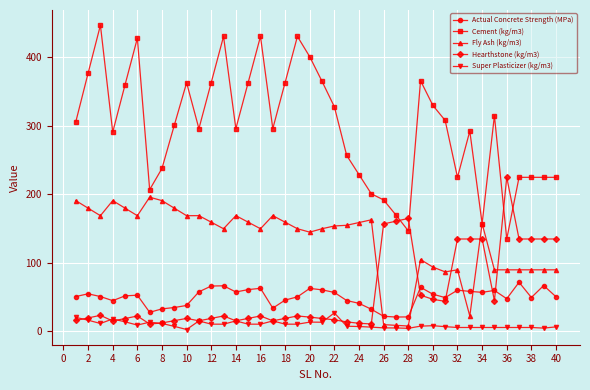

True or false: Super Plasticizer (kg/m3) and Actual Concrete Strength (MPa) intersect in this chart.

False